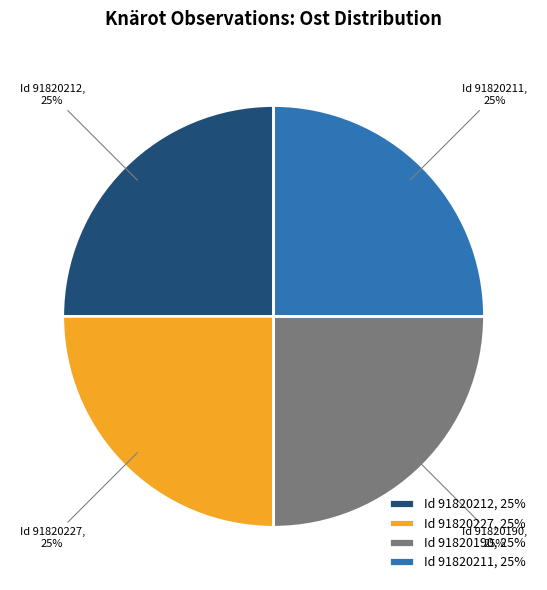

The Id 91820227, 25% slice represents 15% of the pie. True or false?

False